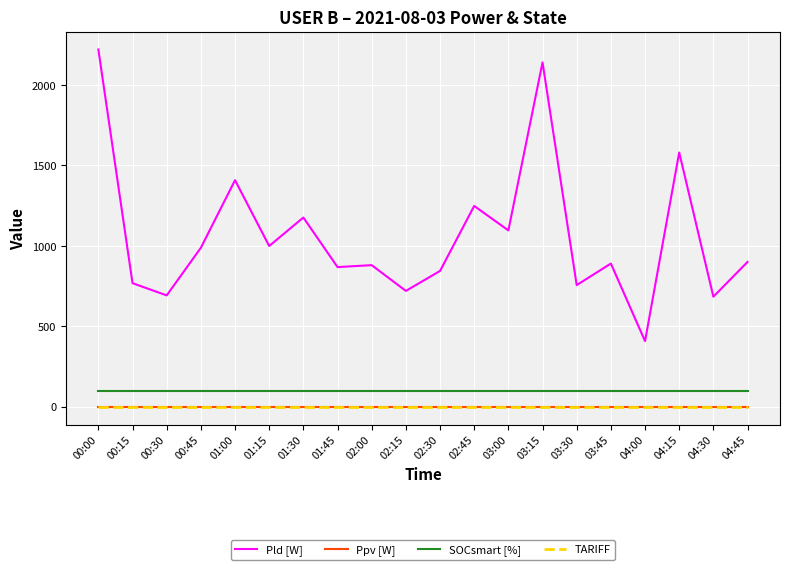

Which series changed the most between 01:15 and 02:15?

Pld [W]